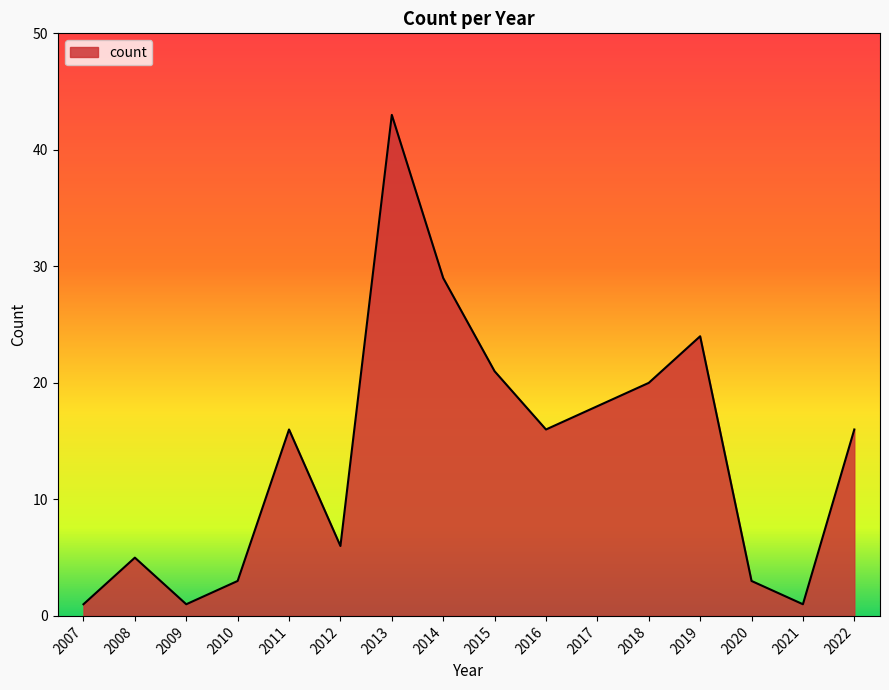

What is the change in value from 2012 to 2017?

+12